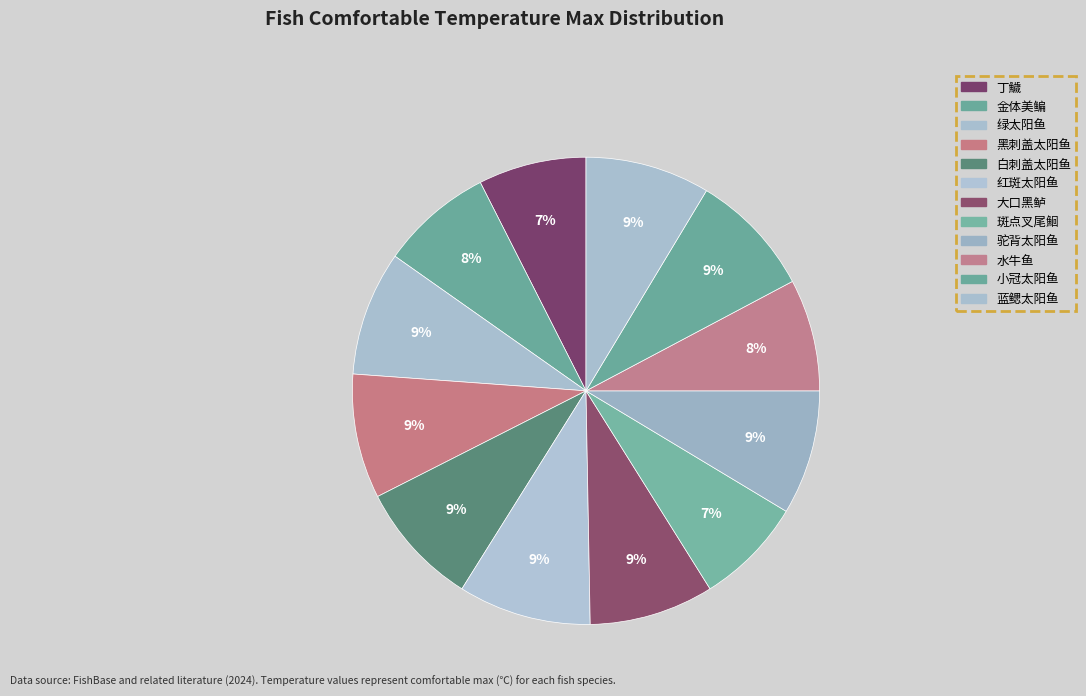

How many segments does this pie chart have?

12